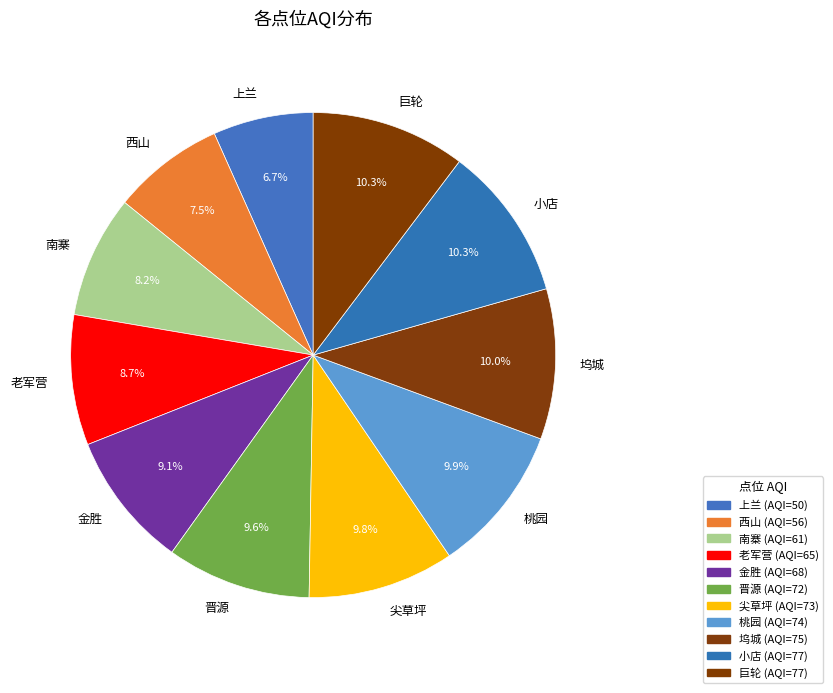

True or false: 桃园 accounts for 10% of the total.

True